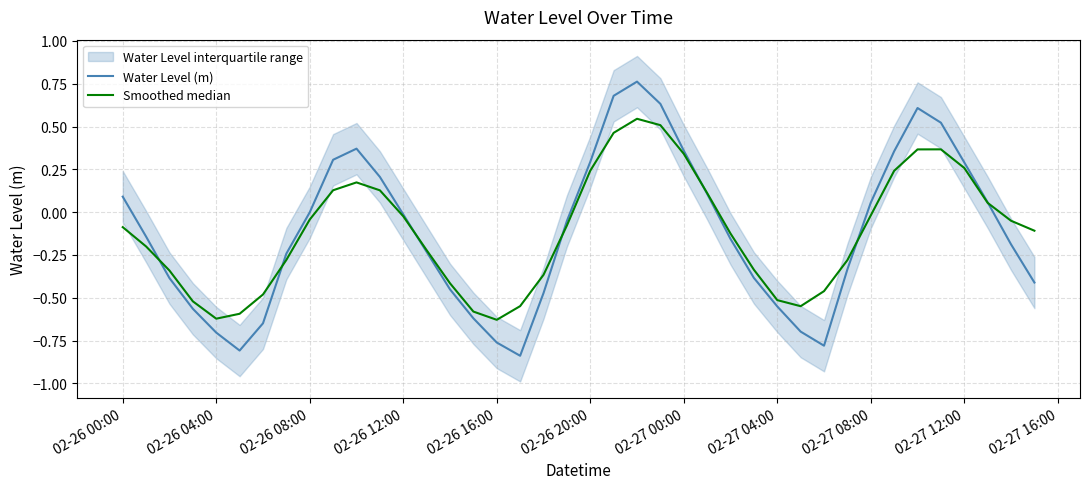

How many values in Water Level (m) are above zero?

16